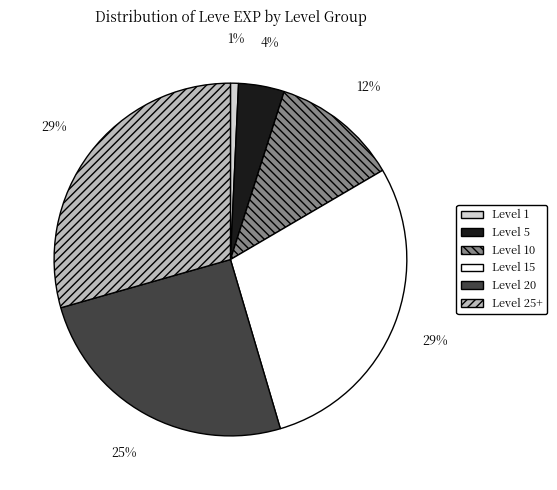

To the nearest percent, what is the average slice percentage?

17%